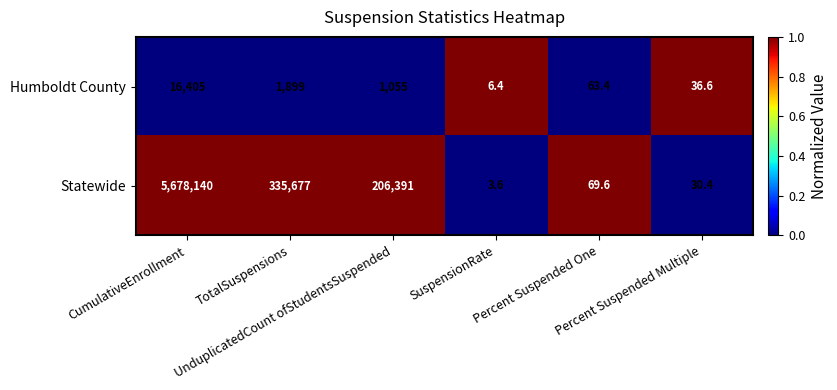

What is the difference between the maximum and second lowest values in the Humboldt County series?

16368.4